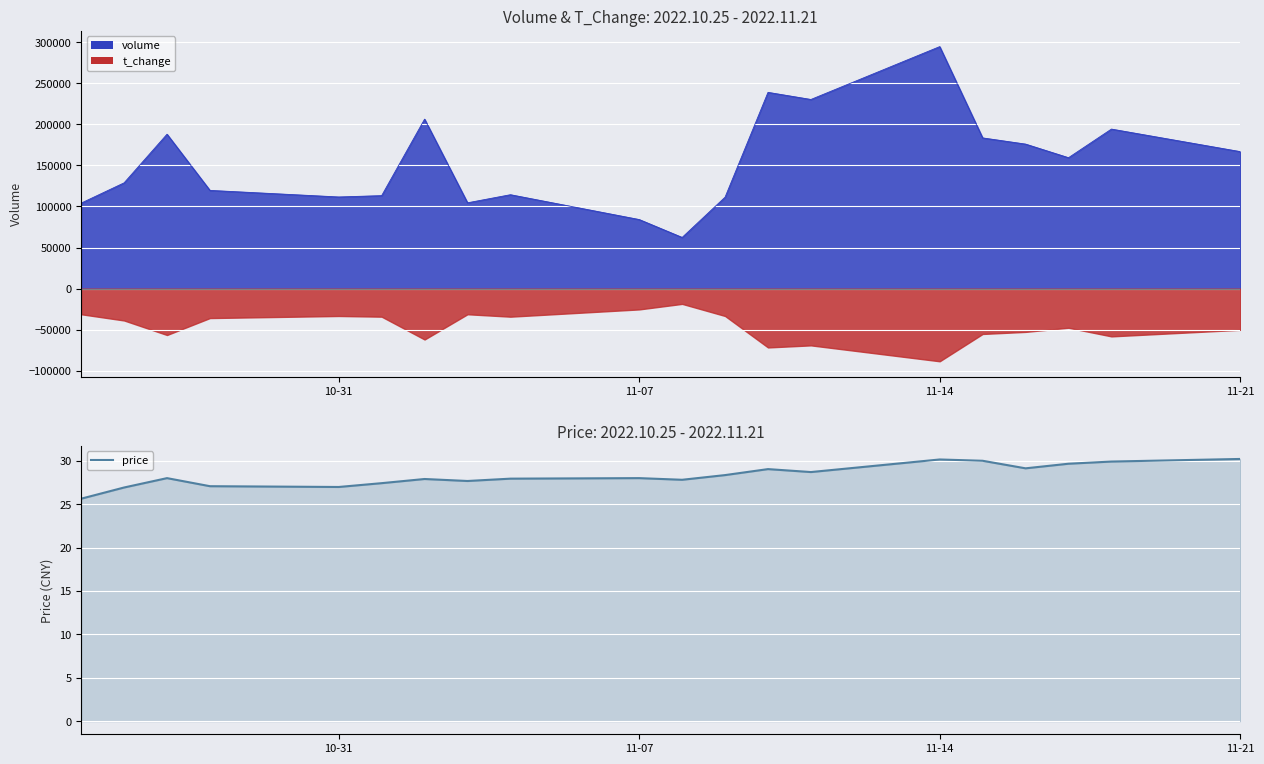

What is the lowest value of the price series?

25.6